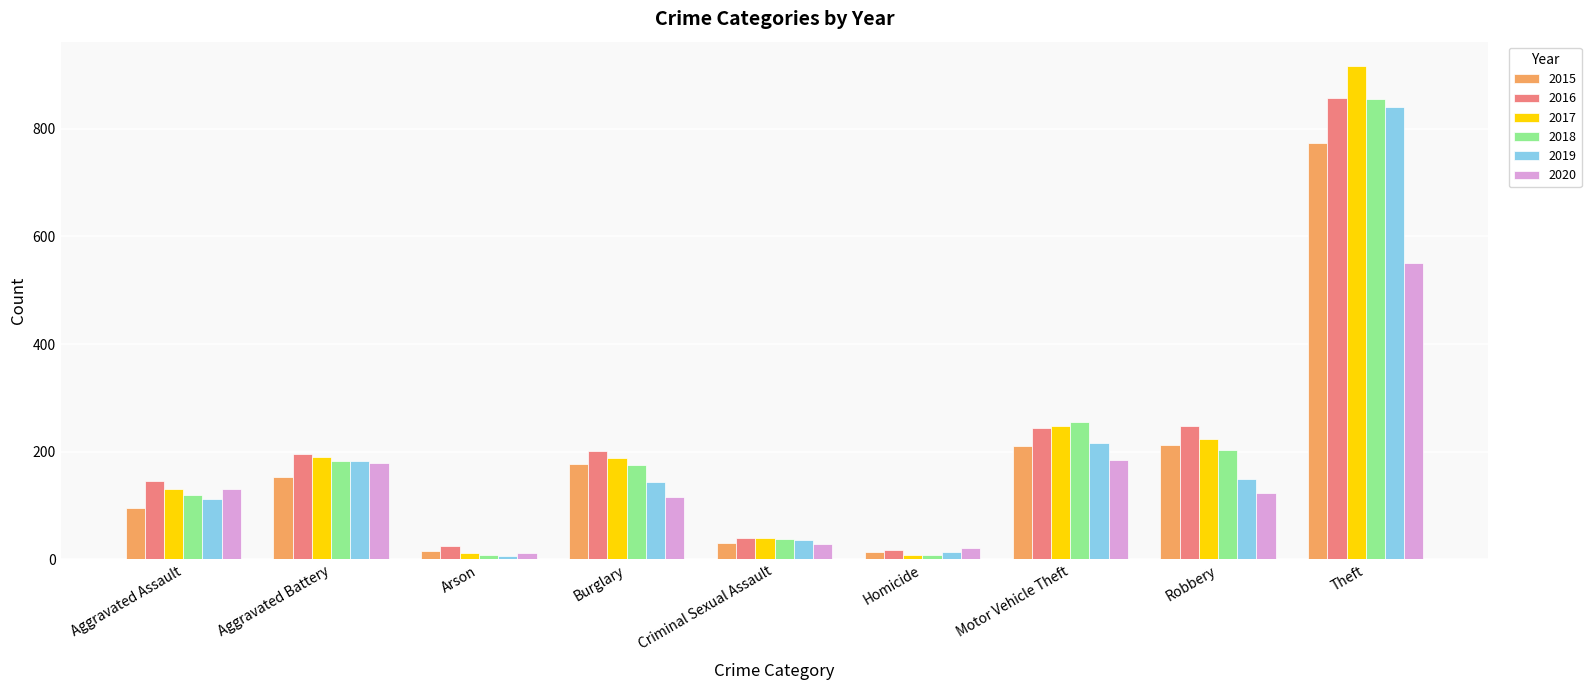

What is the difference between the maximum and minimum values in the 2017 series?

908